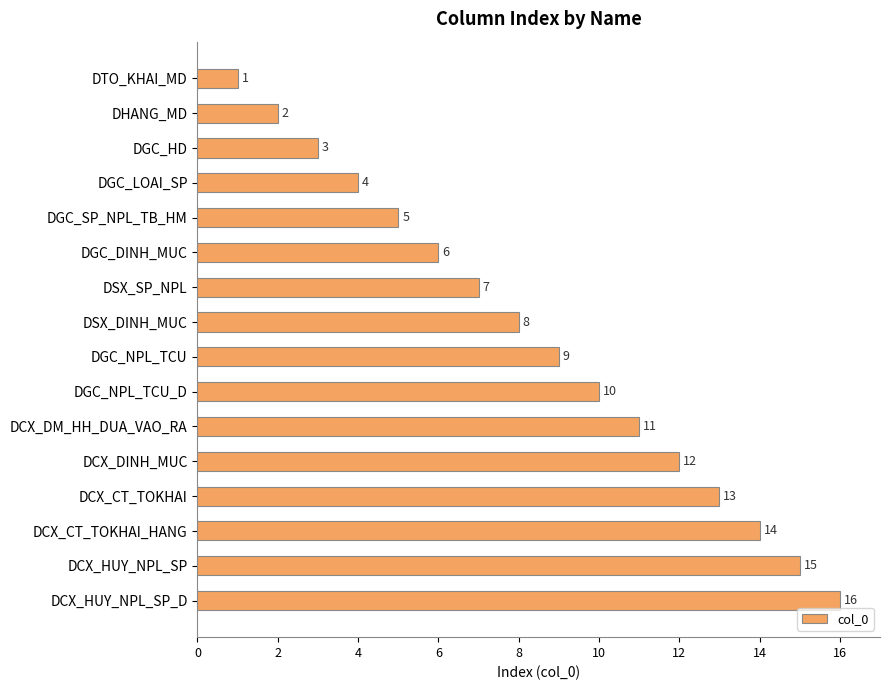

What is the sum of all values?

136